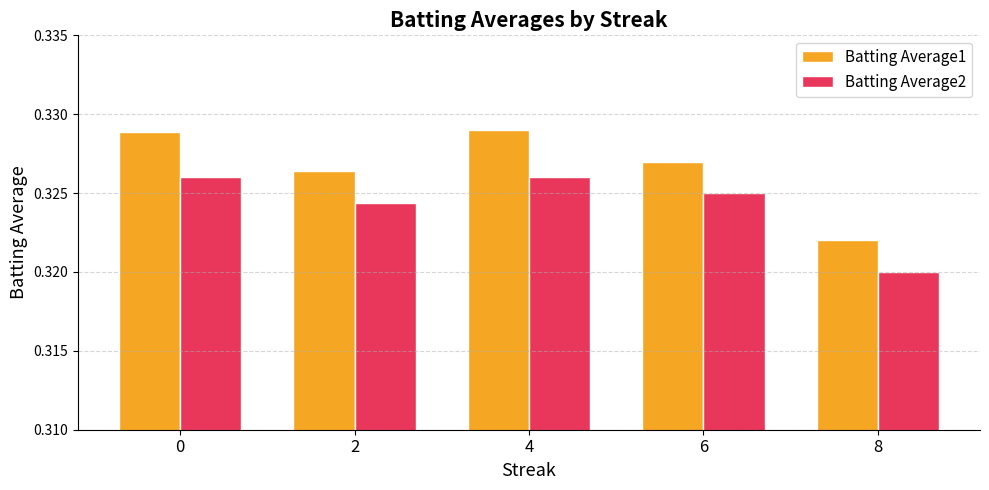

At 6, list the series in order from smallest to largest.

Batting Average2, Batting Average1